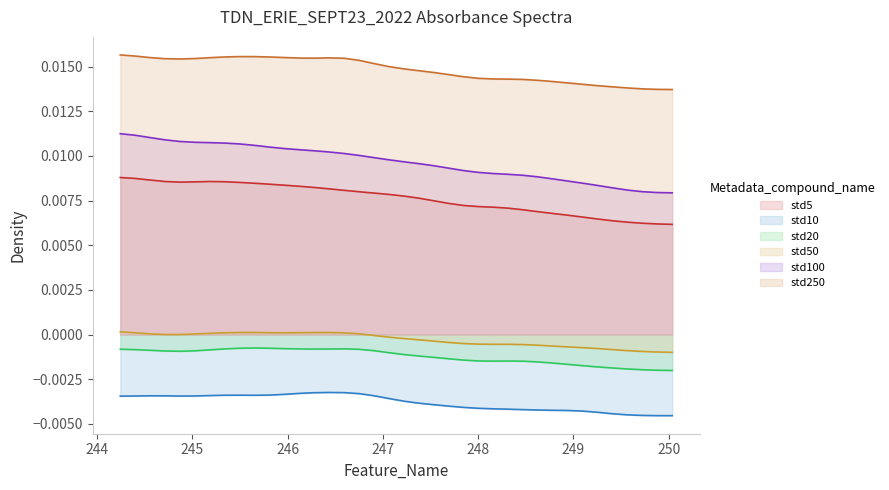

List the labels in order of std10 value, smallest first.

2, 0, 4, 3, 1, 5, 8, 7, 9, 13, 11, 10, 12, 14, 6, 15, 16, 18, 17, 33, 27, 19, 32, 35, 30, 37, 36, 23, 26, 29, 20, 28, 31, 21, 34, 24, 25, 22